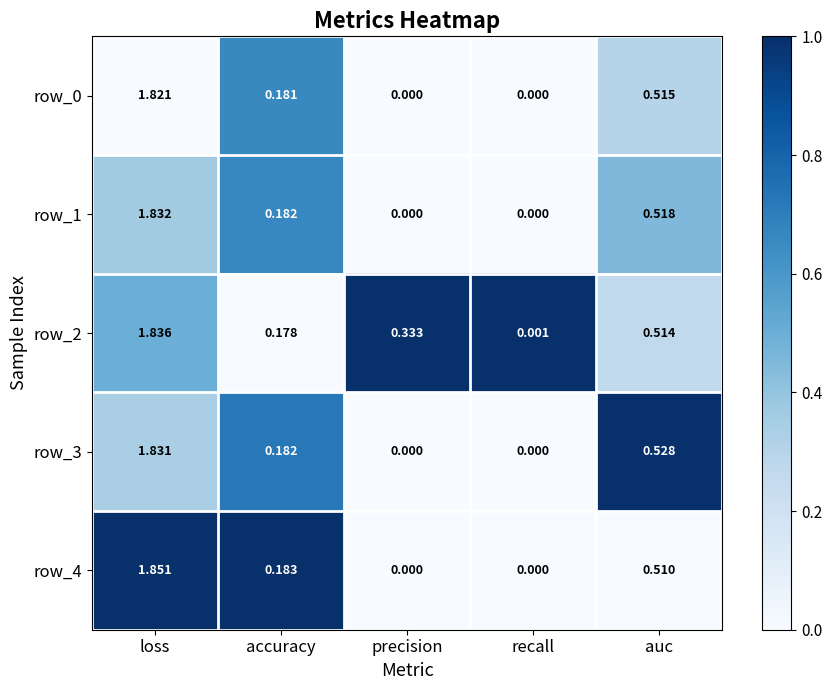

How many categories are shown in the chart?

5